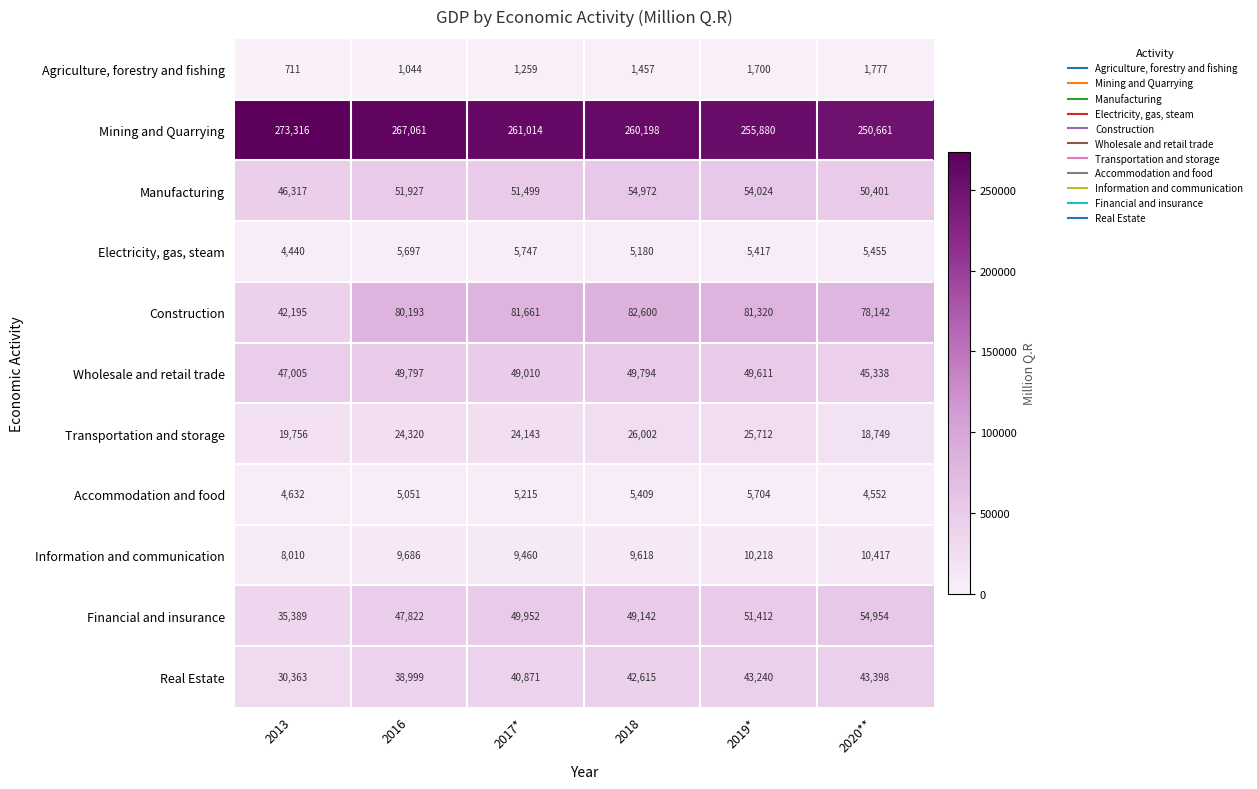

Rank the series by their maximum value, from lowest to highest.

Agriculture, forestry and fishing, Accommodation and food, Electricity, gas, steam, Information and communication, Transportation and storage, Real Estate, Wholesale and retail trade, Financial and insurance, Manufacturing, Construction, Mining and Quarrying